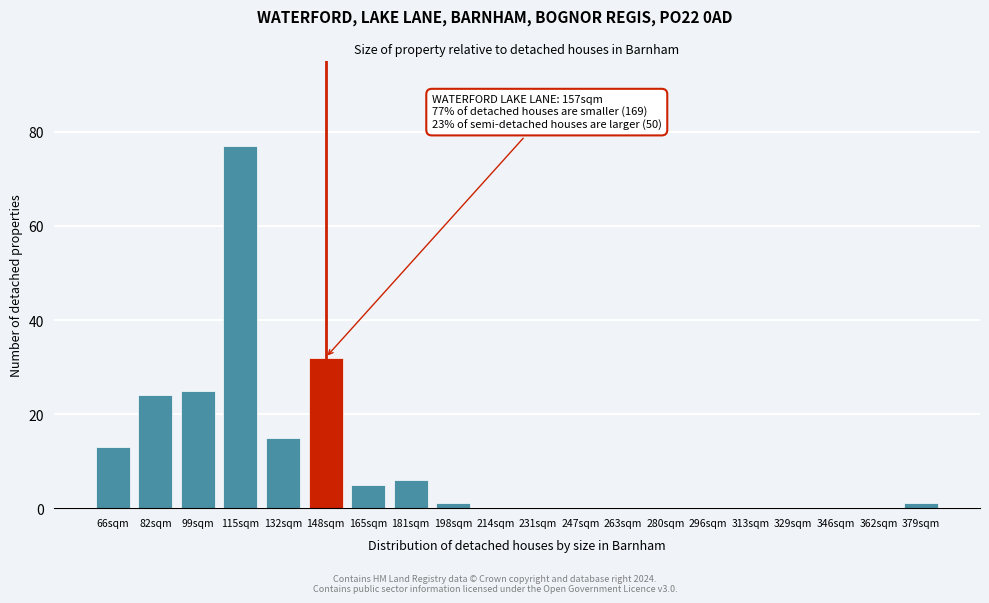

Reading left to right, extract all data points from this chart.

66sqm=13	82sqm=24	99sqm=25	115sqm=77	132sqm=15	148sqm=32	165sqm=5	181sqm=6	198sqm=1	214sqm=0	231sqm=0	247sqm=0	263sqm=0	280sqm=0	296sqm=0	313sqm=0	329sqm=0	346sqm=0	362sqm=0	379sqm=1